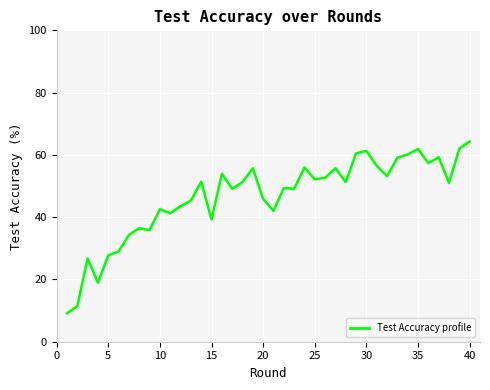

What is the smallest value displayed?

9.1